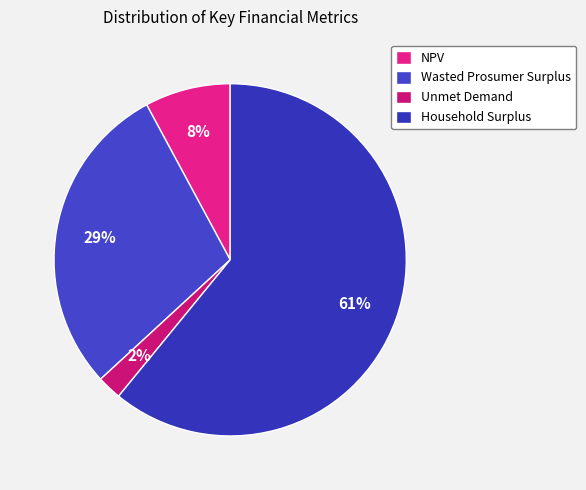

Does any single category account for the majority?

Yes